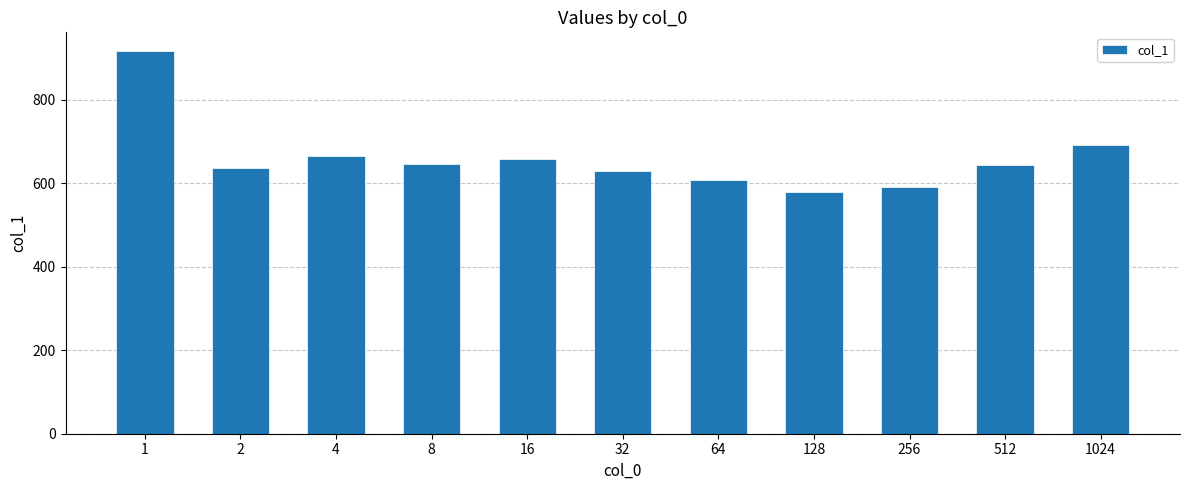

What is the minimum value shown in the chart?

580